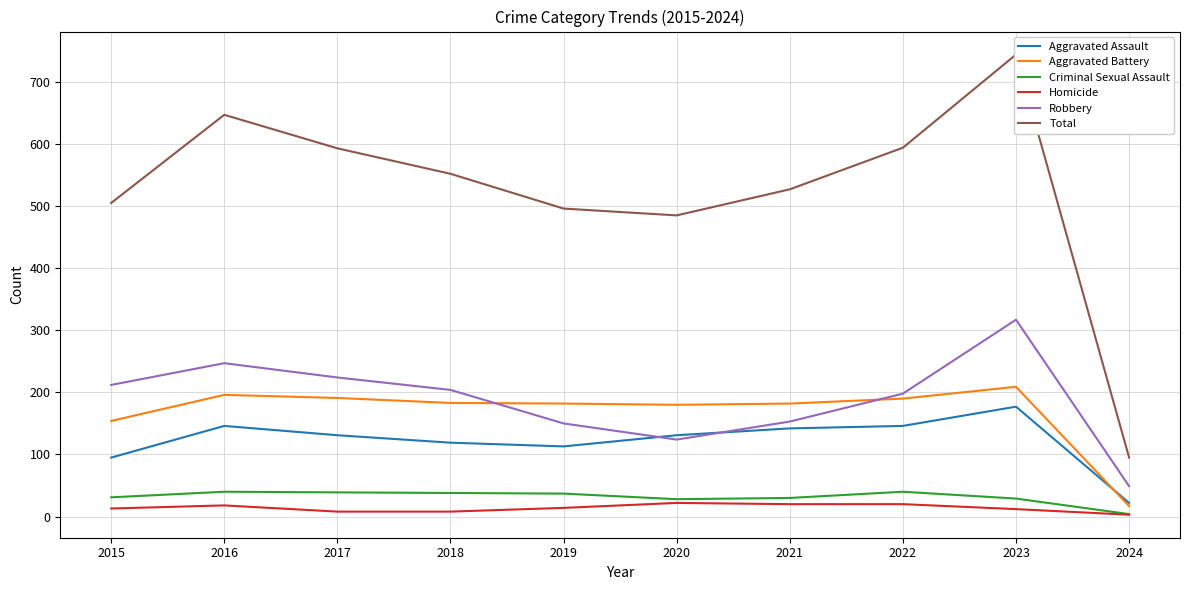

What is the maximum value for Aggravated Assault?

177